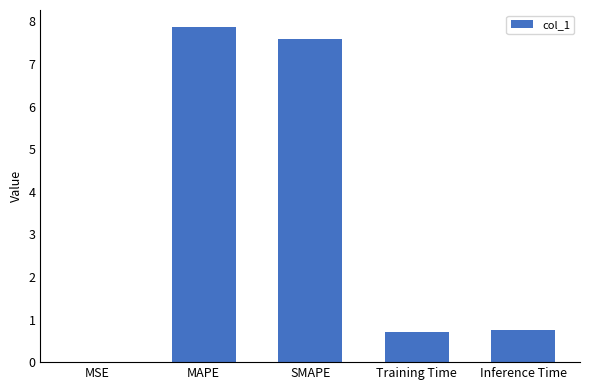

True or false: the data shows 1.1 at Inference Time.

False